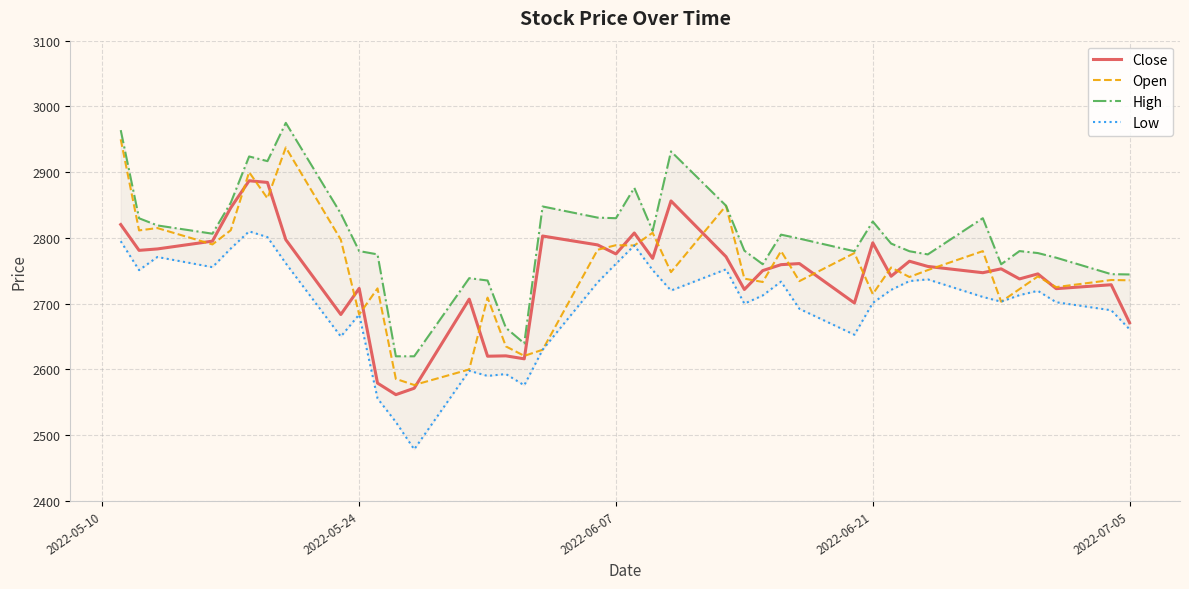

What is the difference between the second highest and minimum values in the Open series?

361.2